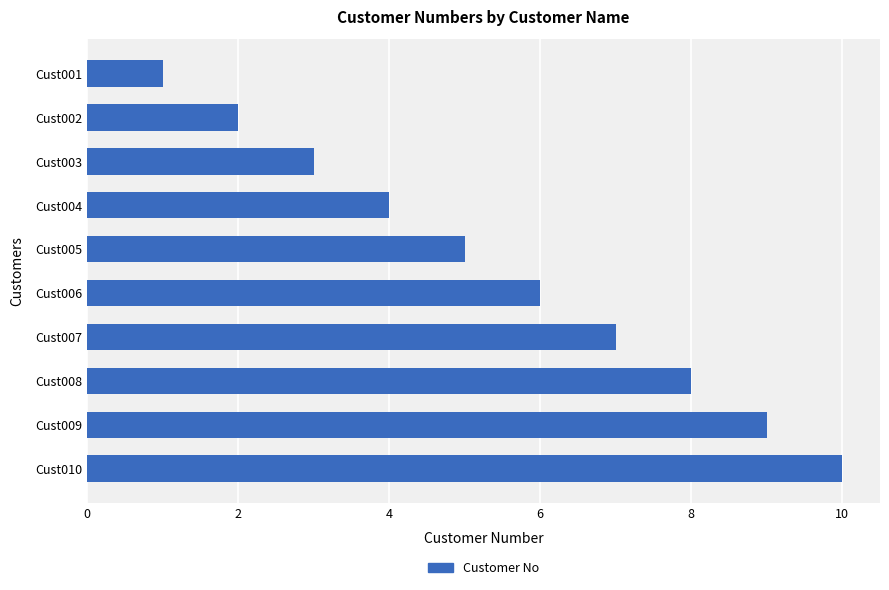

The chart shows a value of 6 at Cust006. True or false?

True